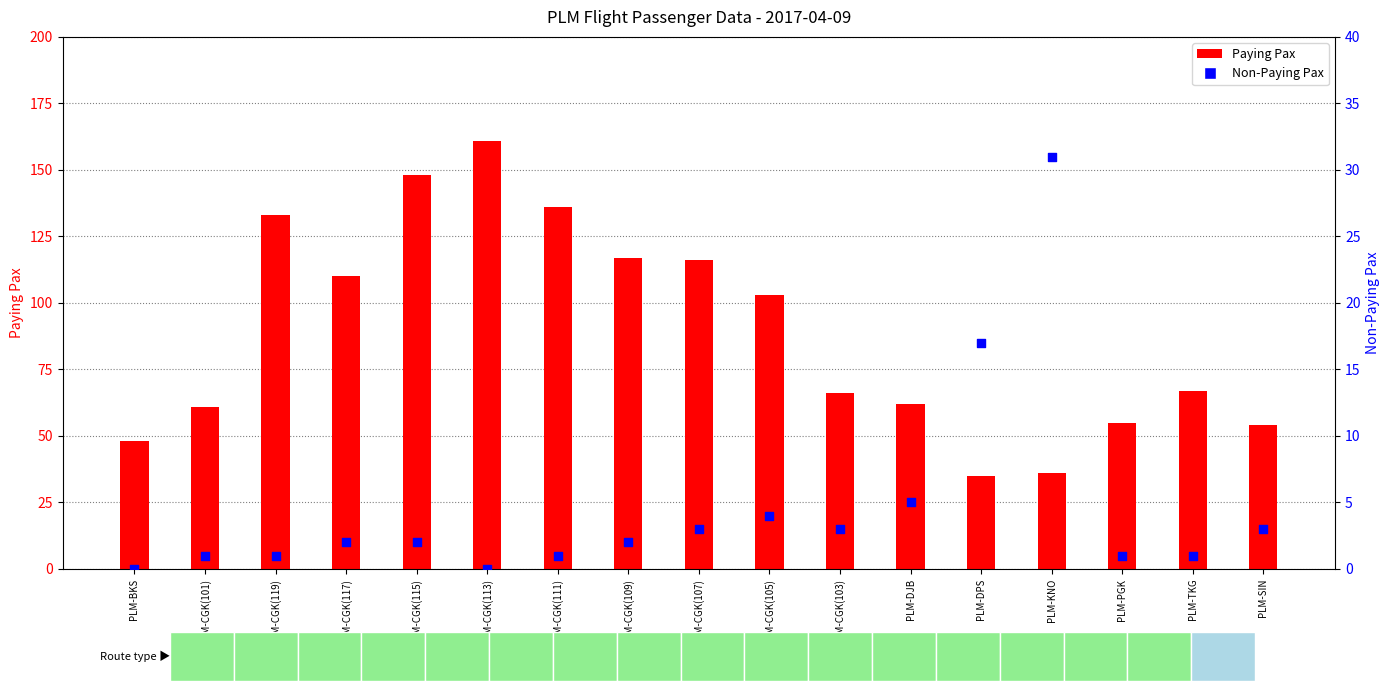

Which series has the widest spread of Y values?

Paying Pax